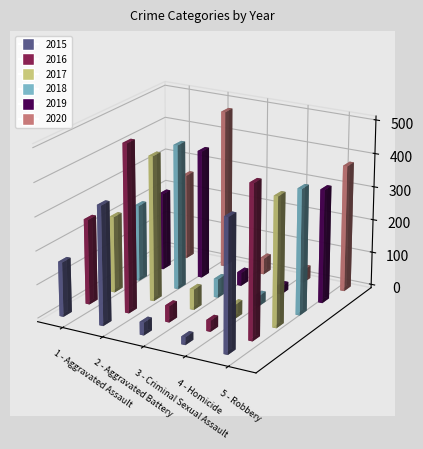

At which category does the chart reach its peak across all series?

Aggravated Battery